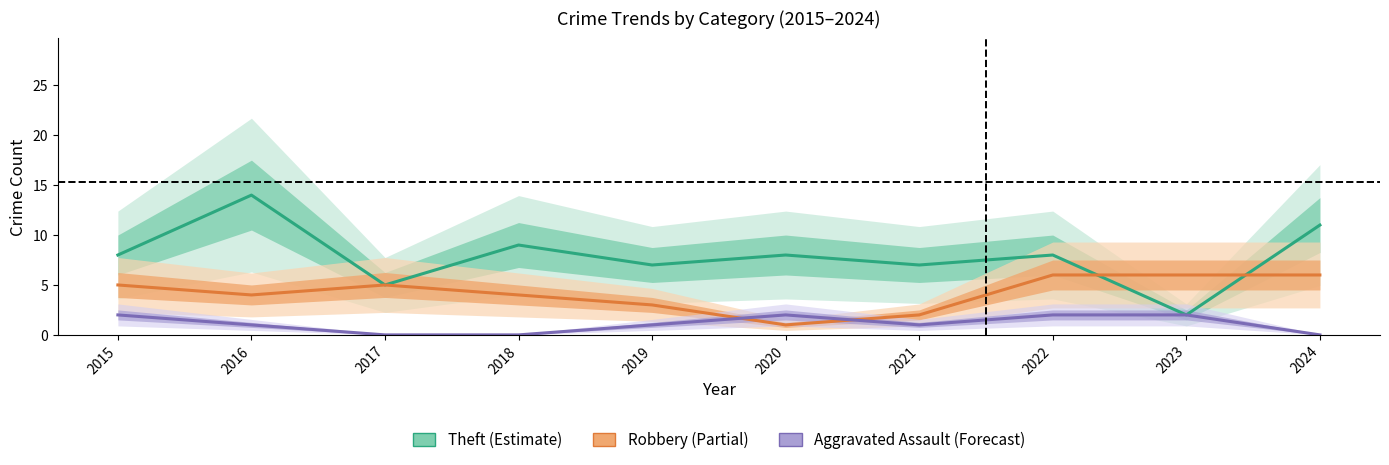

How many lines are shown in the chart?

3